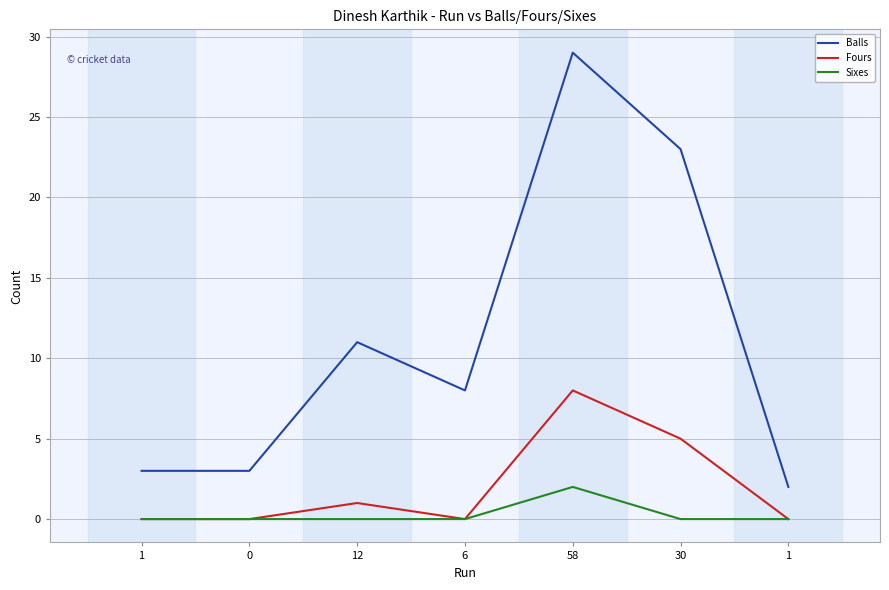

Which series has the widest spread of values?

Balls